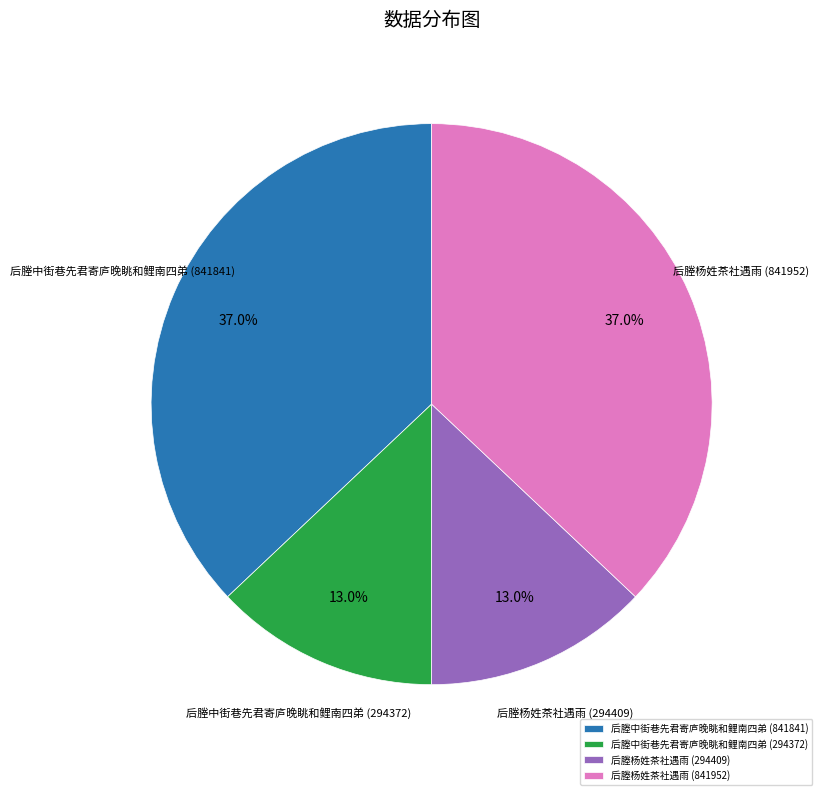

What percentage is the 后塍杨姓茶社遇雨 (841952) slice, to the nearest percent?

37%